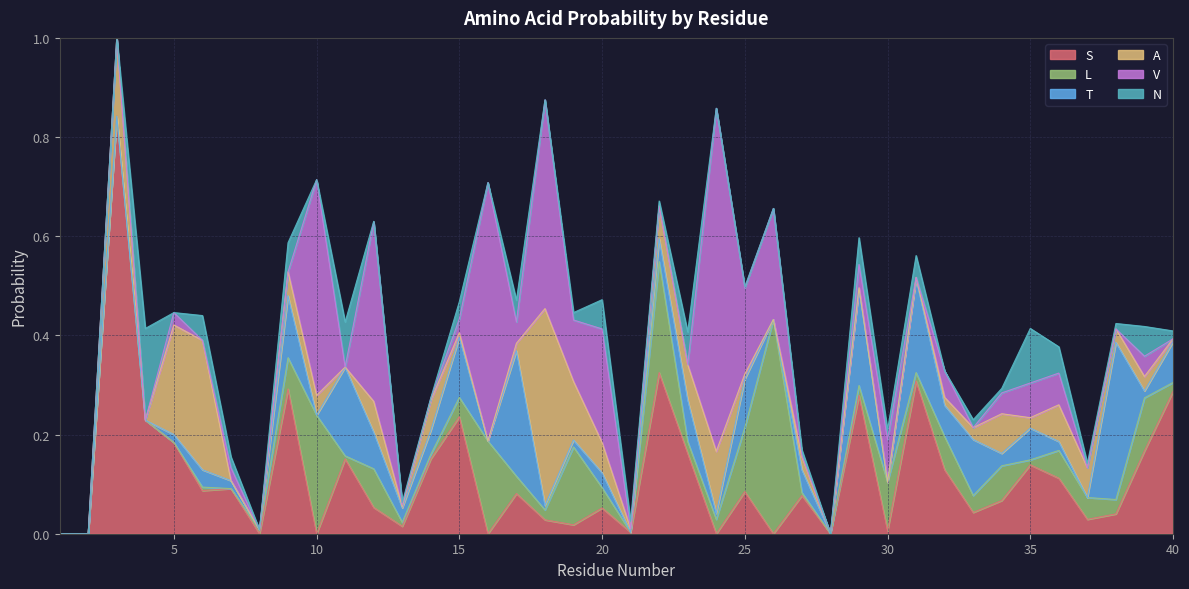

Reading left to right, list all the values displayed in this chart.

S: 1=0.0	2=0.0	3=0.8	4=0.2	5=0.2	6=0.1	7=0.1	8=0.0	9=0.3	10=0.0	11=0.2	12=0.1	13=0.0	14=0.2	15=0.2	16=0.0	17=0.1	18=0.0	19=0.0	20=0.1	21=0.0	22=0.3	23=0.2	24=0.0	25=0.1	26=0.0	27=0.1	28=0.0	29=0.3	30=0.0	31=0.3	32=0.1	33=0.0	34=0.1	35=0.1	36=0.1	37=0.0	38=0.0	39=0.2	40=0.3
L: 1=0.0	2=0.0	3=0.0	4=0.0	5=0.0	6=0.0	7=0.0	8=0.0	9=0.1	10=0.2	11=0.0	12=0.1	13=0.0	14=0.0	15=0.0	16=0.2	17=0.0	18=0.0	19=0.2	20=0.0	21=0.0	22=0.2	23=0.0	24=0.0	25=0.1	26=0.4	27=0.0	28=0.0	29=0.0	30=0.1	31=0.0	32=0.1	33=0.0	34=0.1	35=0.0	36=0.1	37=0.0	38=0.0	39=0.1	40=0.0
T: 1=0.0	2=0.0	3=0.0	4=0.0	5=0.0	6=0.0	7=0.0	8=0.0	9=0.1	10=0.0	11=0.2	12=0.1	13=0.0	14=0.0	15=0.1	16=0.0	17=0.3	18=0.0	19=0.0	20=0.0	21=0.0	22=0.0	23=0.1	24=0.0	25=0.1	26=0.0	27=0.0	28=0.0	29=0.2	30=0.0	31=0.2	32=0.1	33=0.1	34=0.0	35=0.1	36=0.0	37=0.0	38=0.3	39=0.0	40=0.1
A: 1=0.0	2=0.0	3=0.2	4=0.0	5=0.2	6=0.3	7=0.0	8=0.0	9=0.0	10=0.0	11=0.0	12=0.1	13=0.0	14=0.1	15=0.0	16=0.0	17=0.0	18=0.4	19=0.1	20=0.1	21=0.0	22=0.1	23=0.1	24=0.1	25=0.0	26=0.0	27=0.0	28=0.0	29=0.0	30=0.0	31=0.0	32=0.0	33=0.0	34=0.1	35=0.0	36=0.1	37=0.1	38=0.0	39=0.0	40=0.0
V: 1=0.0	2=0.0	3=0.0	4=0.0	5=0.0	6=0.0	7=0.0	8=0.0	9=0.0	10=0.4	11=0.0	12=0.4	13=0.0	14=0.0	15=0.0	16=0.5	17=0.0	18=0.4	19=0.1	20=0.2	21=0.0	22=0.0	23=0.0	24=0.7	25=0.2	26=0.2	27=0.0	28=0.0	29=0.0	30=0.1	31=0.0	32=0.1	33=0.0	34=0.0	35=0.1	36=0.1	37=0.0	38=0.0	39=0.0	40=0.0
N: 1=0.0	2=0.0	3=0.0	4=0.2	5=0.0	6=0.1	7=0.0	8=0.0	9=0.1	10=0.0	11=0.1	12=0.0	13=0.0	14=0.0	15=0.0	16=0.0	17=0.0	18=0.0	19=0.0	20=0.1	21=0.0	22=0.0	23=0.1	24=0.0	25=0.0	26=0.0	27=0.0	28=0.0	29=0.1	30=0.0	31=0.0	32=0.0	33=0.0	34=0.0	35=0.1	36=0.1	37=0.0	38=0.0	39=0.1	40=0.0